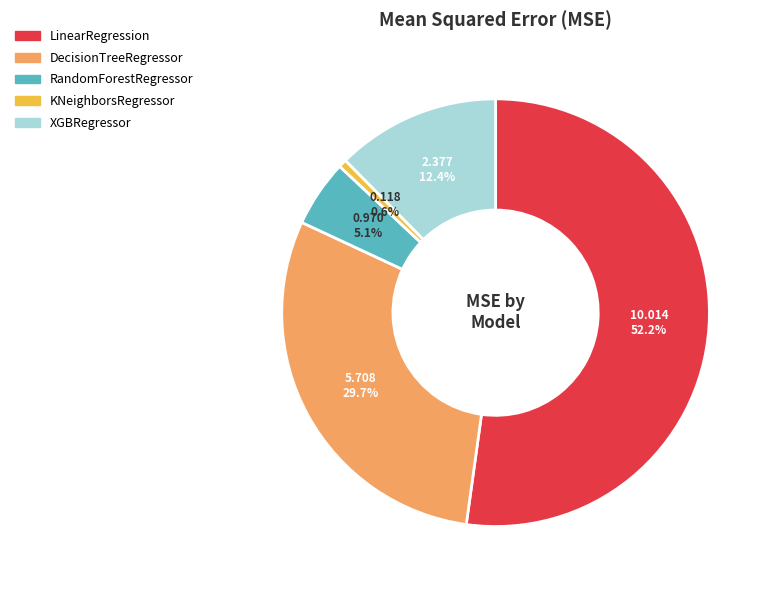

Which slice represents more than half of the pie?

LinearRegression